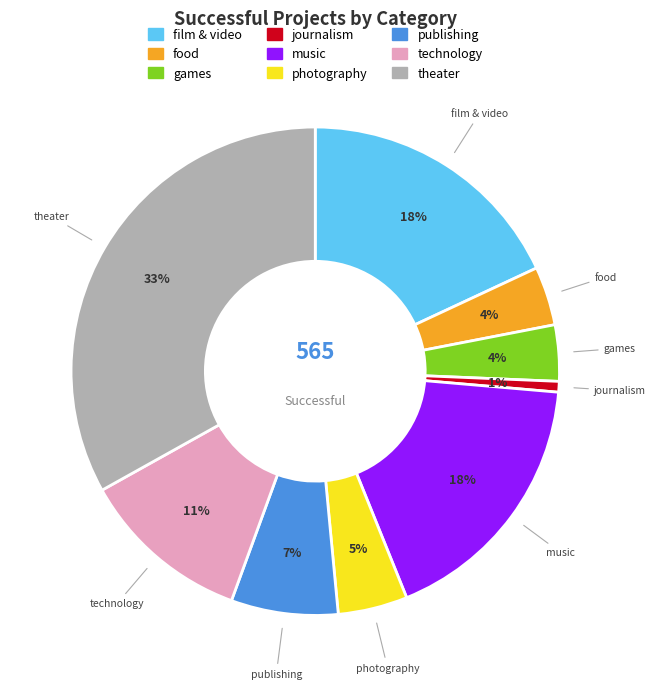

To the nearest percent, what percentage of the pie is publishing?

7%